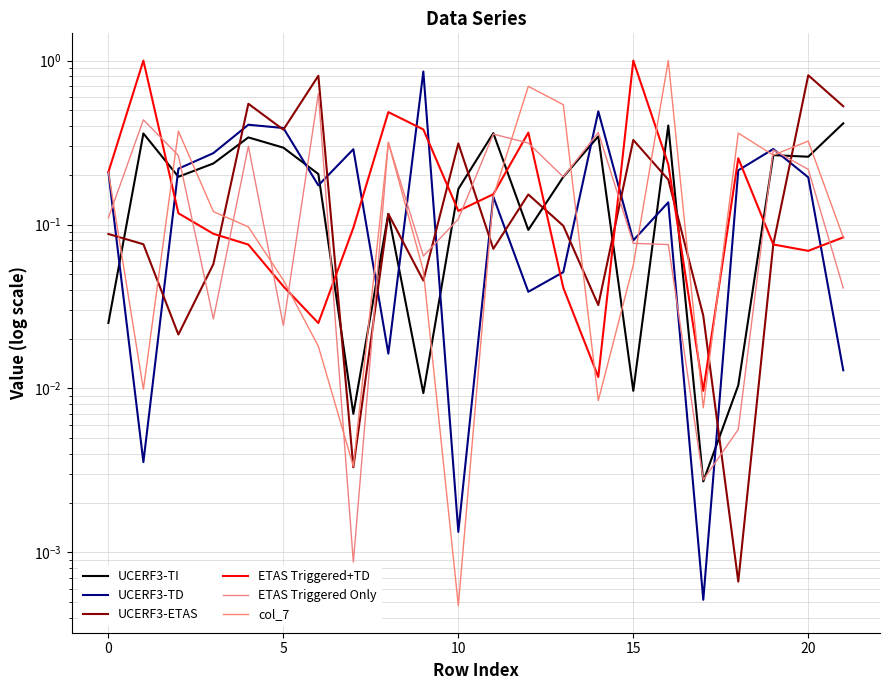

How many categories are shown in the chart?

22